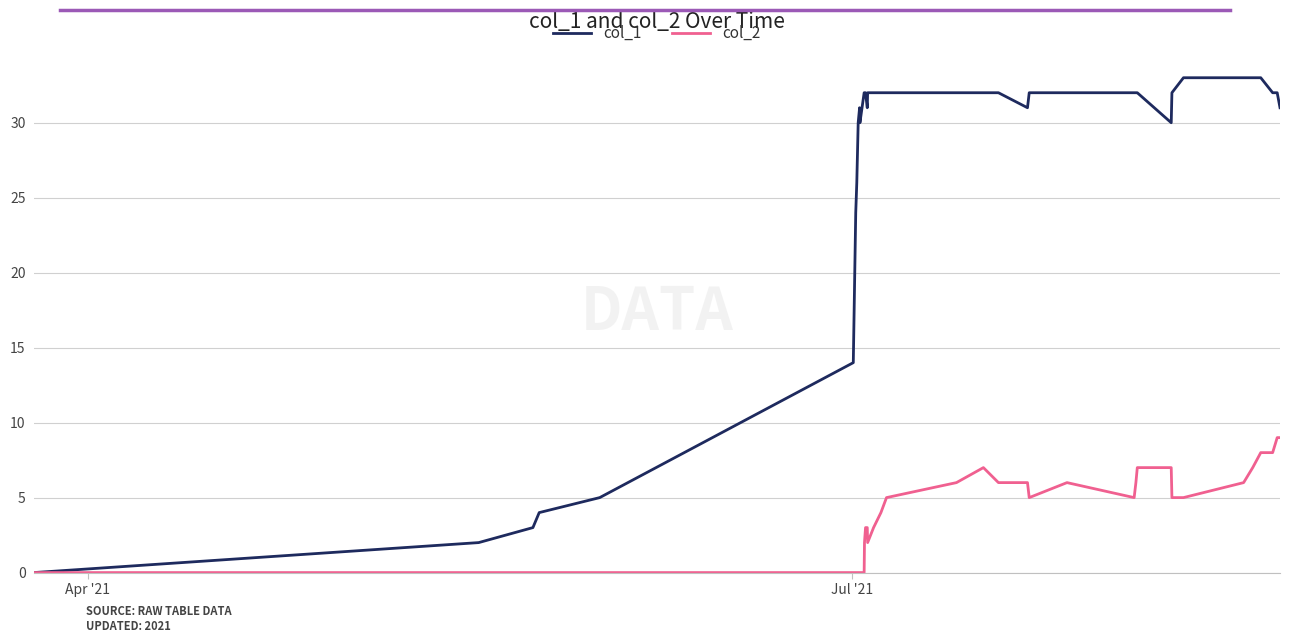

Reading left to right, extract all data points from this chart.

col_1: 0	2	3	4	5	14	24	26	27	28	29	30	31	30	32	32	32	31	32	32	32	32	32	32	32	31	32	32	32	32	32	30	32	33	33	33	33	32	32	31
col_2: 0	0	0	0	0	0	0	0	0	0	0	0	0	0	0	2	3	3	2	3	4	5	6	7	6	6	5	6	5	6	7	7	5	5	6	7	8	8	9	9